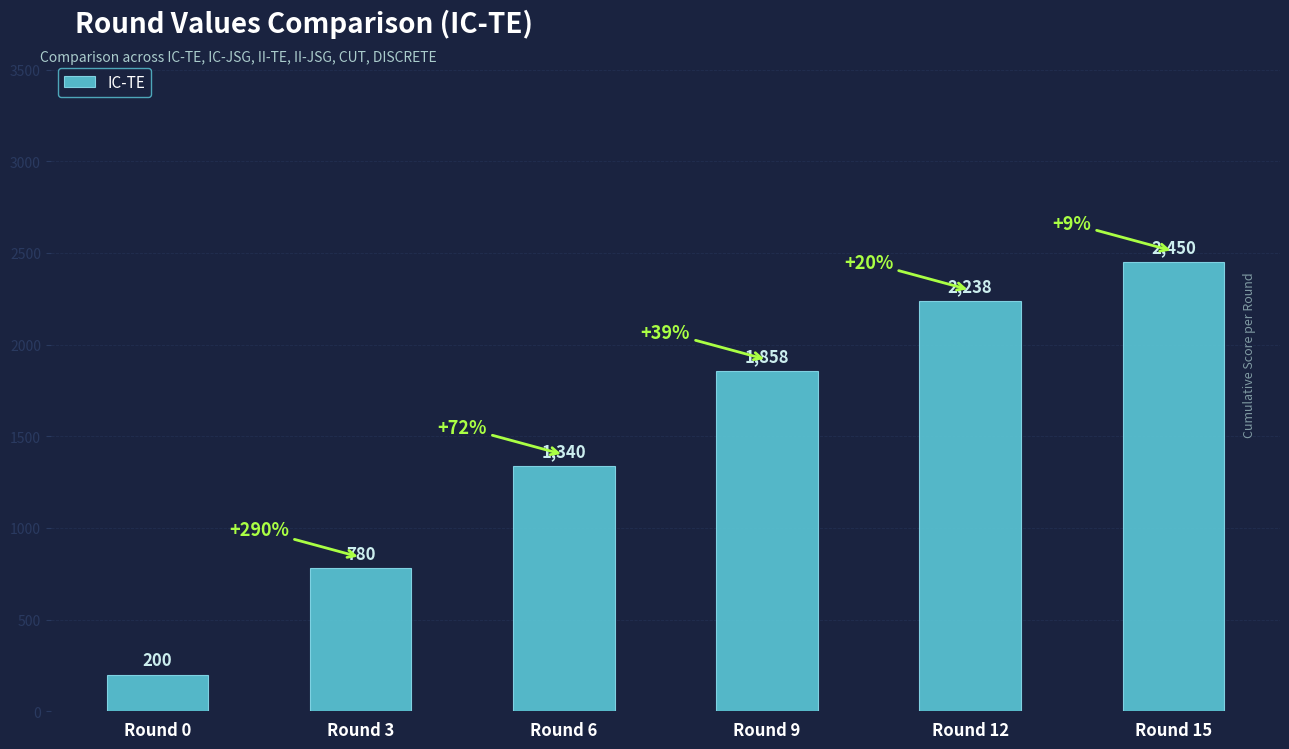

Rank the categories by value from lowest to highest.

Round 0, Round 3, Round 6, Round 9, Round 12, Round 15